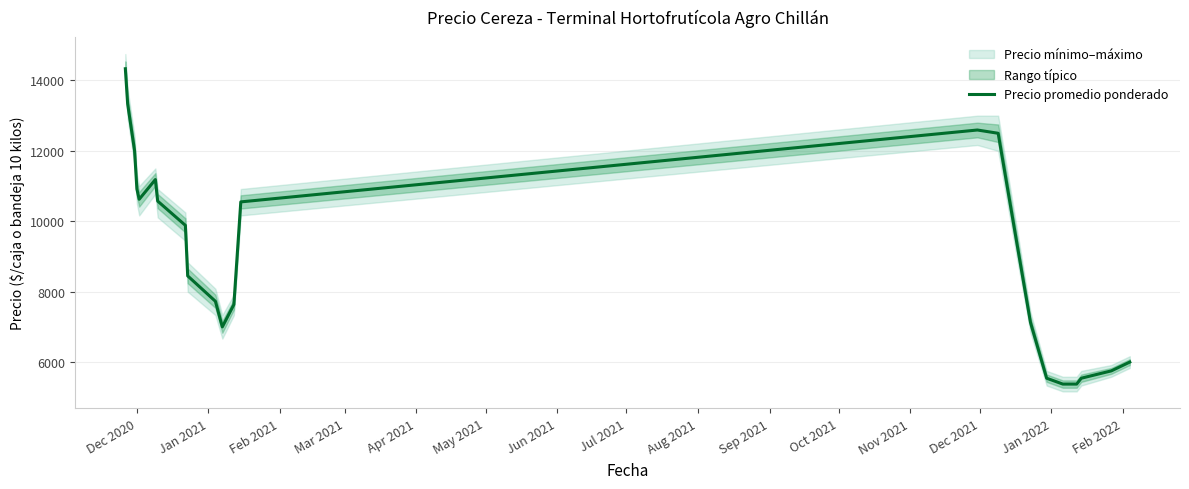

What position from the left is Jan 2022?

14